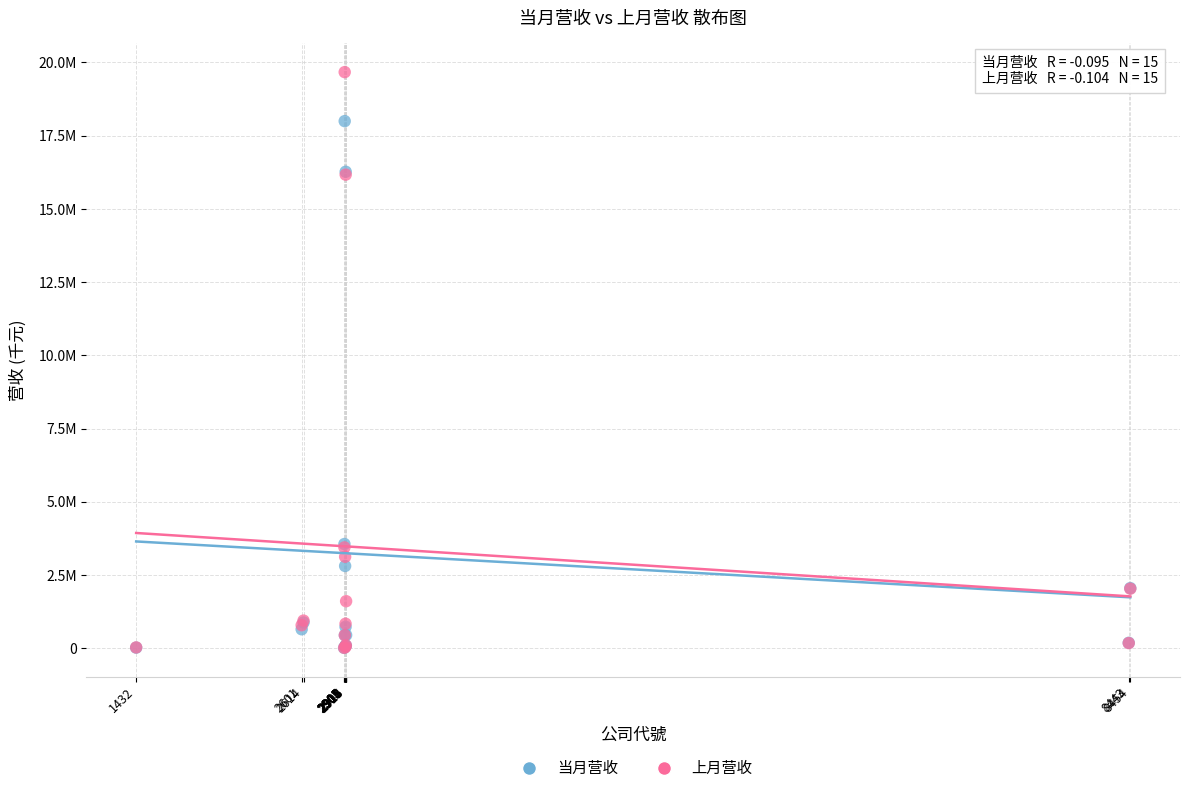

What are all the series names shown in the legend?

当月营收, 上月营收